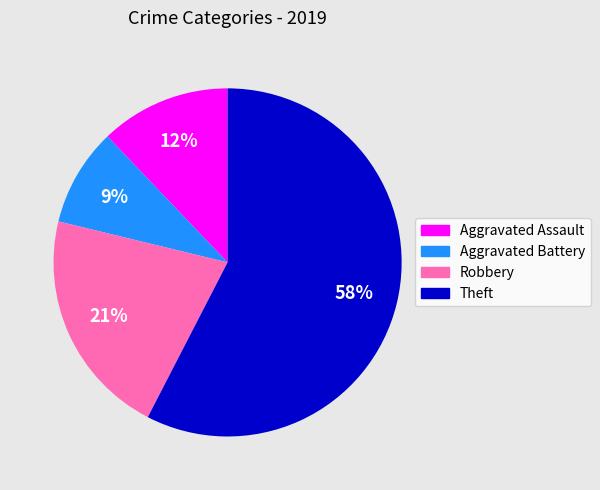

Does any single category account for the majority?

Yes